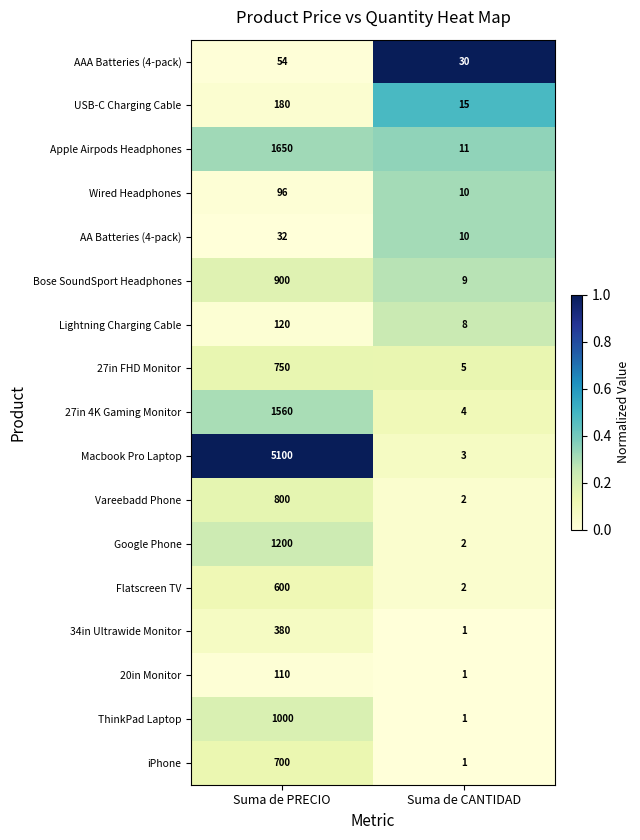

The value of Flatscreen TV at Suma de PRECIO is 352. True or false?

False